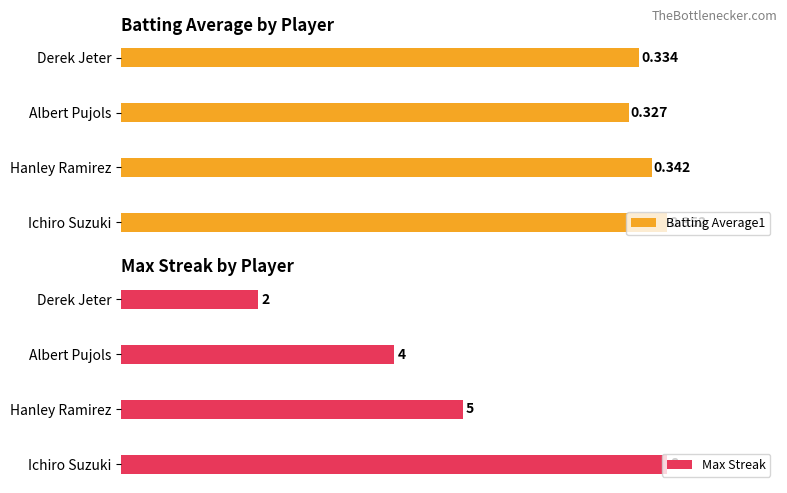

Which series has the largest total across all categories?

Max Streak